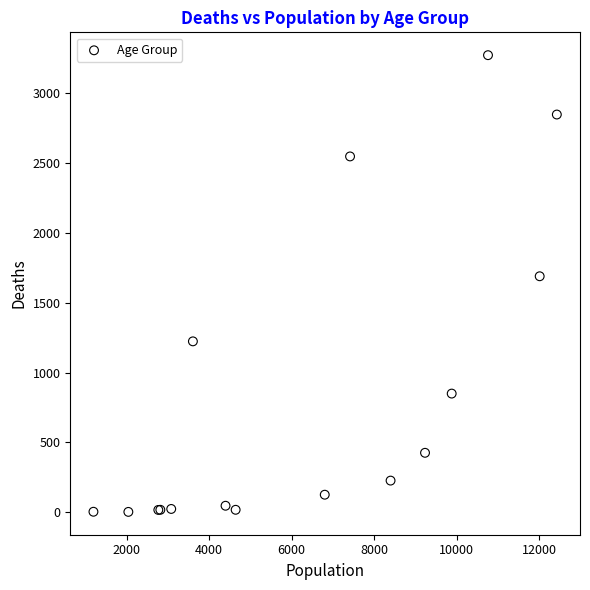

What Y value in the scatter plot is closest to 1638?

1690